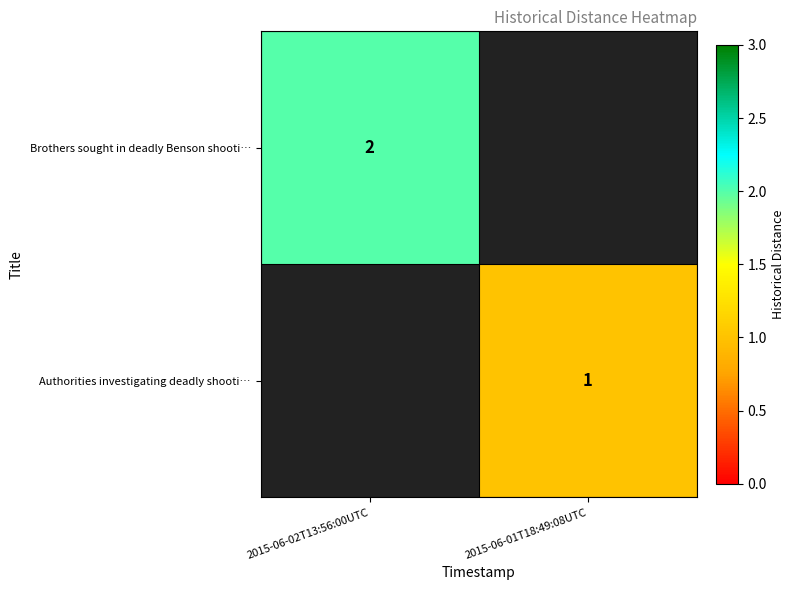

True or false: Brothers sought in deadly Benson shooti… has a value of 3 at 2015-06-02T13:56:00UTC.

False